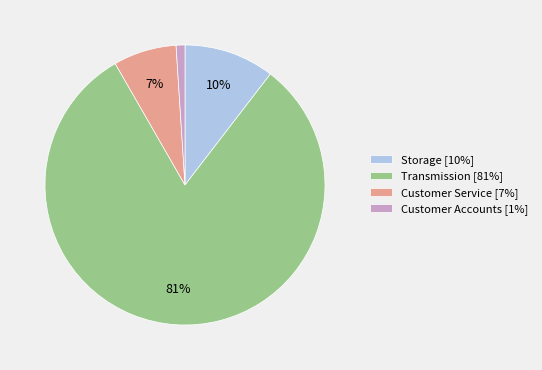

Do Storage and Customer Service together represent more than half of the pie?

No